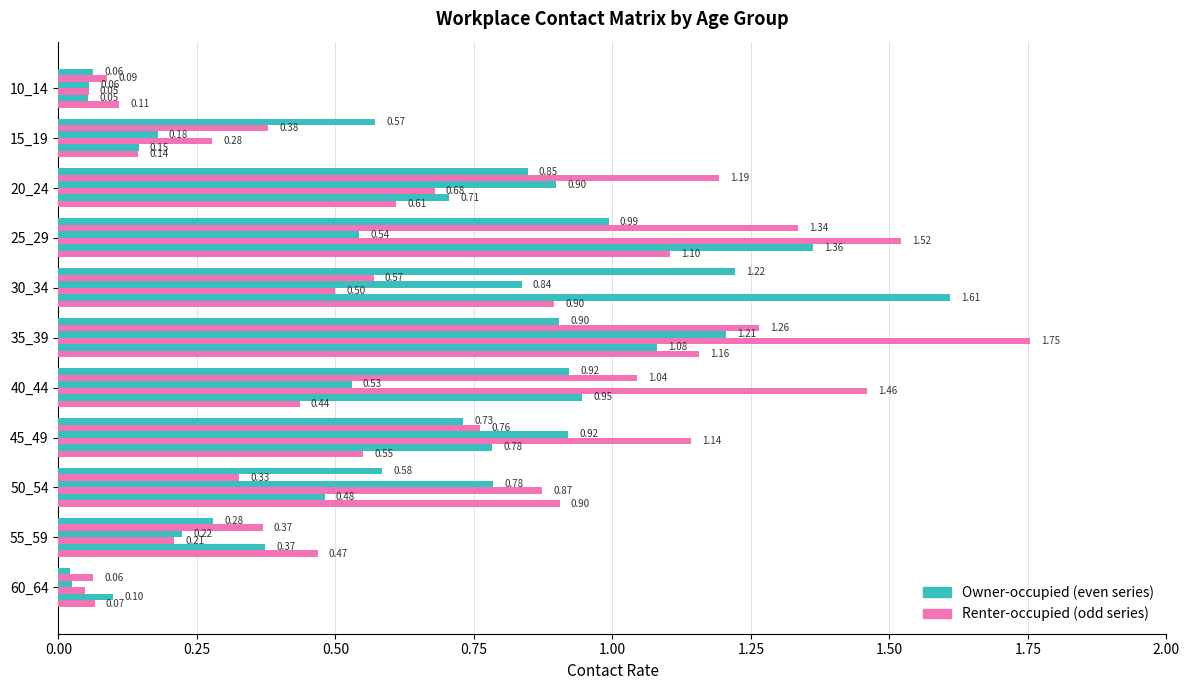

How many distinct data groups are displayed?

6